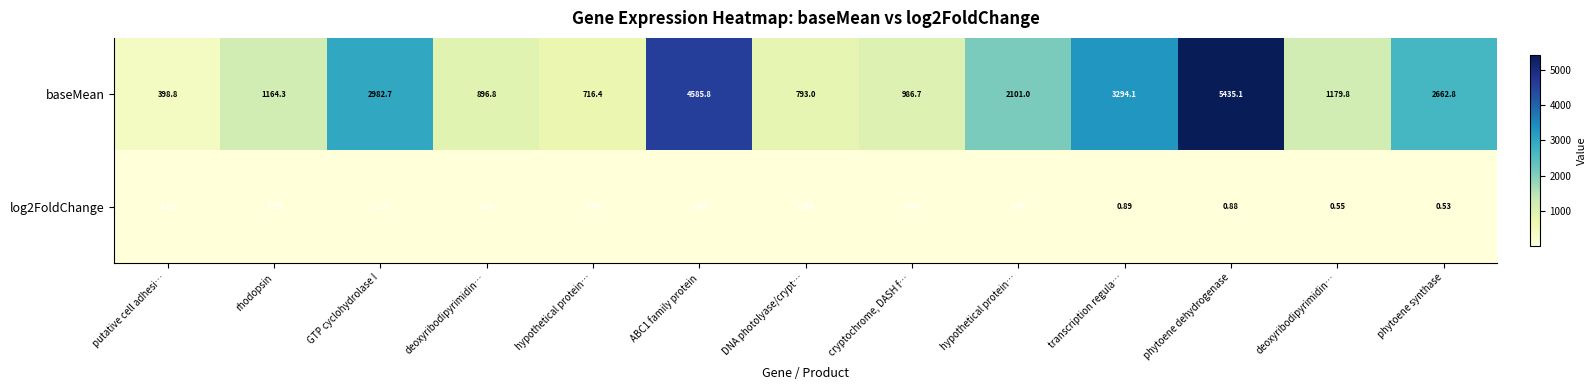

Reading left to right, extract all data points from this chart.

baseMean: putative cell adhesi…=398.8	rhodopsin=1164.3	GTP cyclohydrolase I=2982.7	deoxyribodipyrimidin…=896.8	hypothetical protein…=716.4	ABC1 family protein=4585.8	DNA photolyase/crypt…=793.0	cryptochrome, DASH f…=986.7	hypothetical protein…=2101.0	transcription regula…=3294.1	phytoene dehydrogenase=5435.1	deoxyribodipyrimidin…=1179.8	phytoene synthase=2662.8
log2FoldChange: putative cell adhesi…=1.5	rhodopsin=1.2	GTP cyclohydrolase I=1.1	deoxyribodipyrimidin…=1.1	hypothetical protein…=1.1	ABC1 family protein=1.1	DNA photolyase/crypt…=1.0	cryptochrome, DASH f…=1.0	hypothetical protein…=1.0	transcription regula…=0.9	phytoene dehydrogenase=0.9	deoxyribodipyrimidin…=0.6	phytoene synthase=0.5